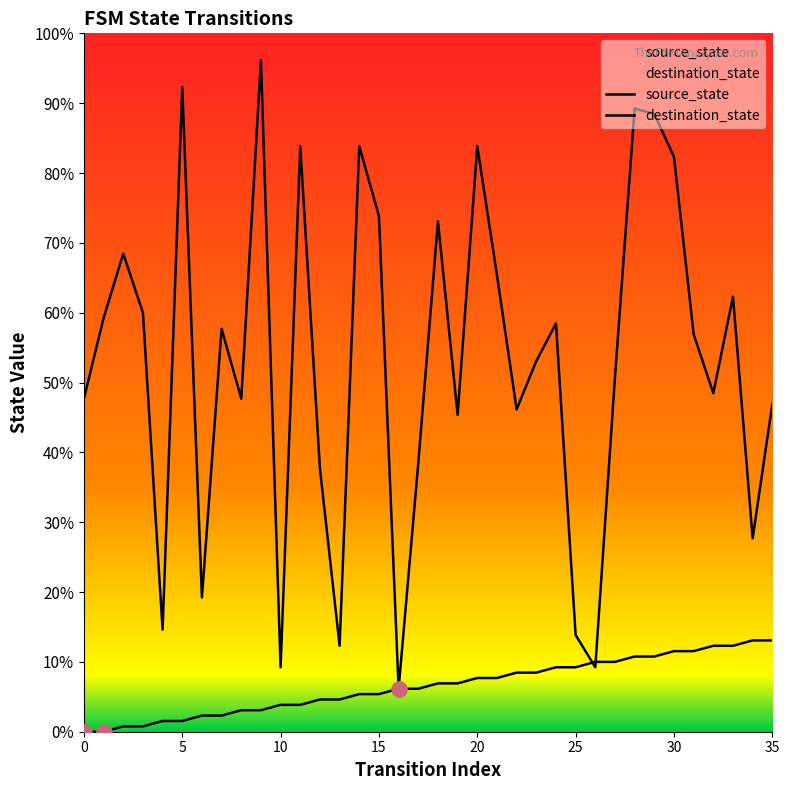

Is the value of destination_state at 19 greater than the value of source_state at 26?

Yes